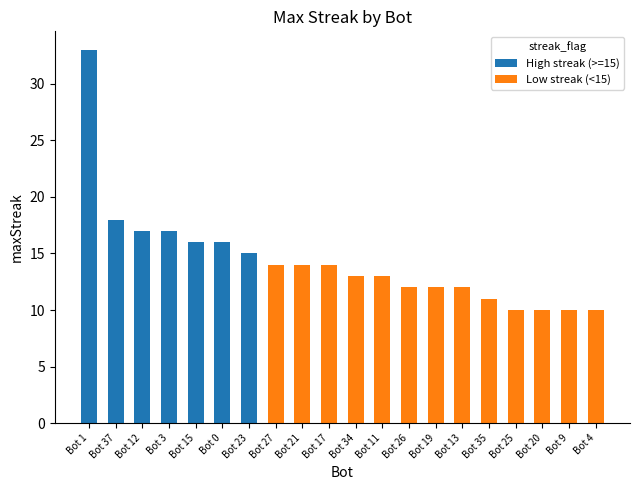

At how many categories does at least one series exceed 16?

4